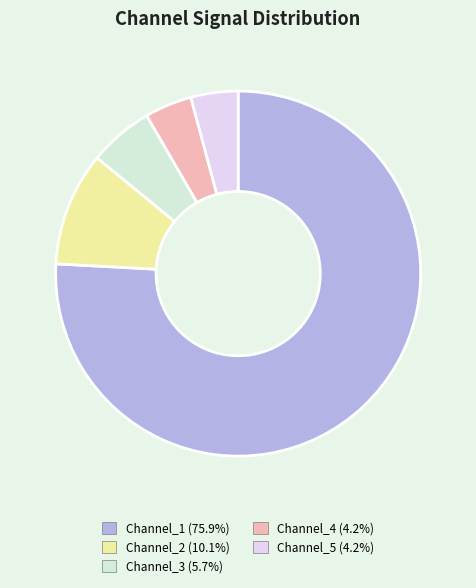

Do Channel_2 and Channel_4 together represent more than half of the pie?

No